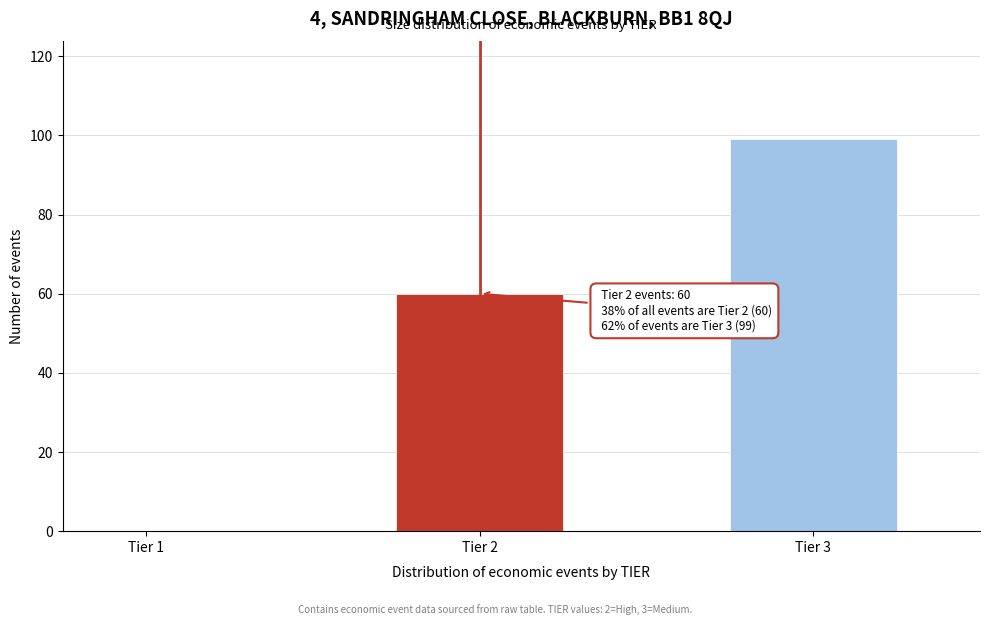

Reading right to left, what are all the values shown in this chart?

Tier 3=99	Tier 2=60	Tier 1=0